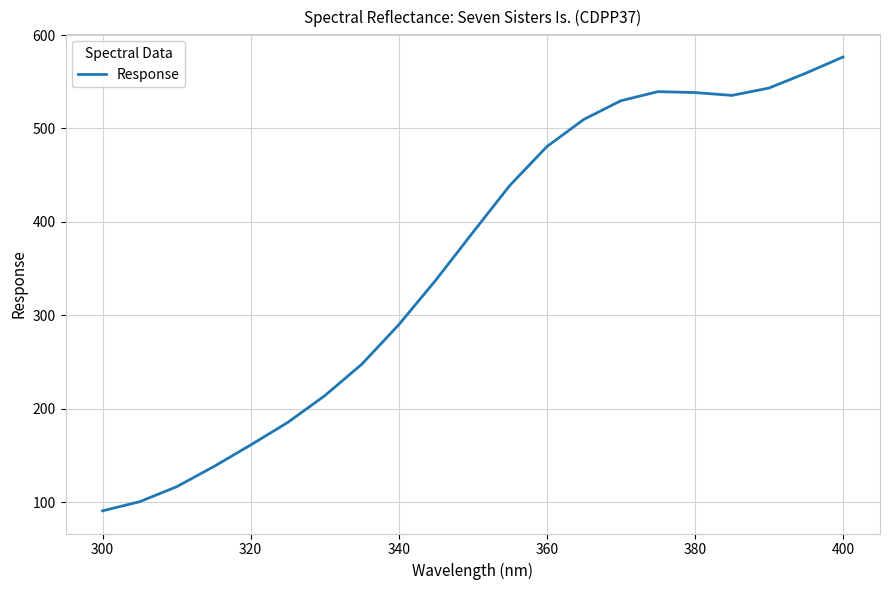

What is the difference between the maximum and minimum values?

485.9